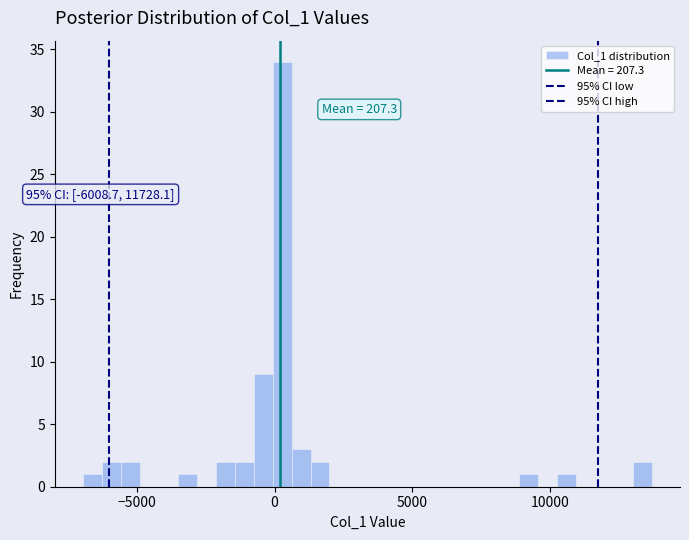

Read against the x-axis, roughly where is the centre of the tallest bar?

500